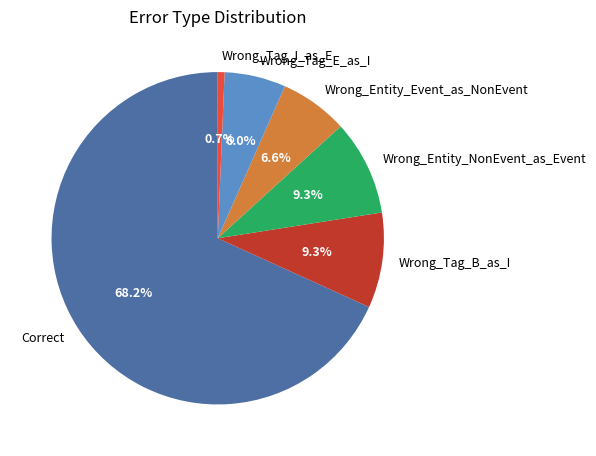

What is the largest slice in the pie chart?

Correct